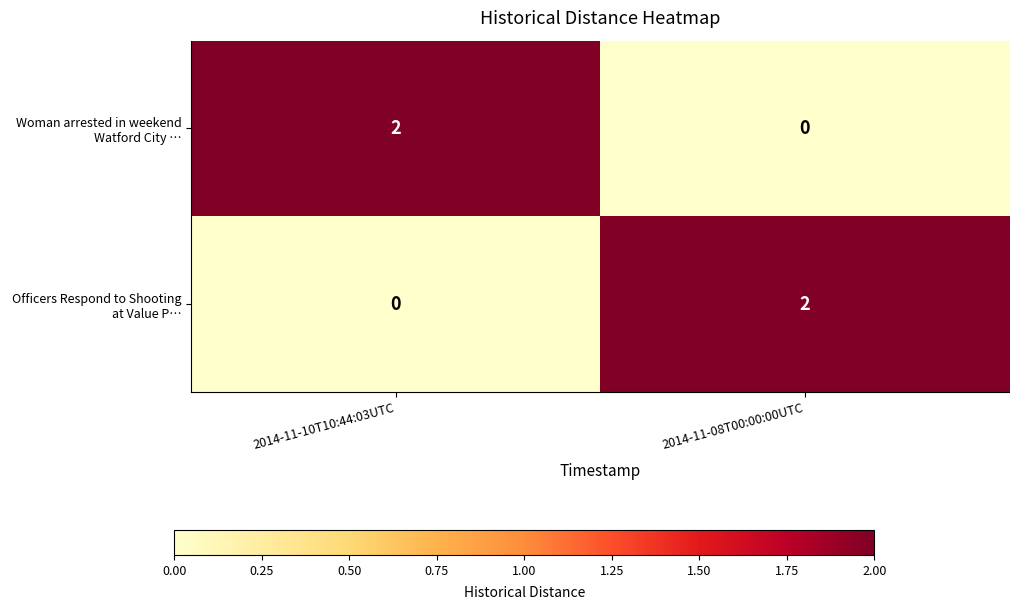

Rank the series at 2014-11-10T10:44:03UTC from highest to lowest value.

Woman arrested in weekend Watford City …, Officers Respond to Shooting at Value P…